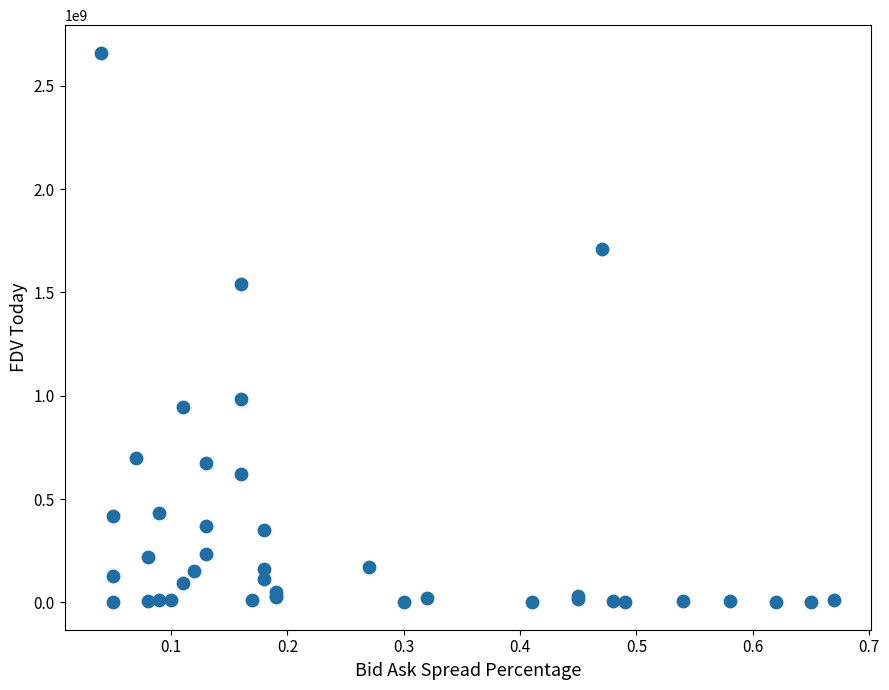

What Y value in the scatter plot is closest to 1330894907?

1542093931